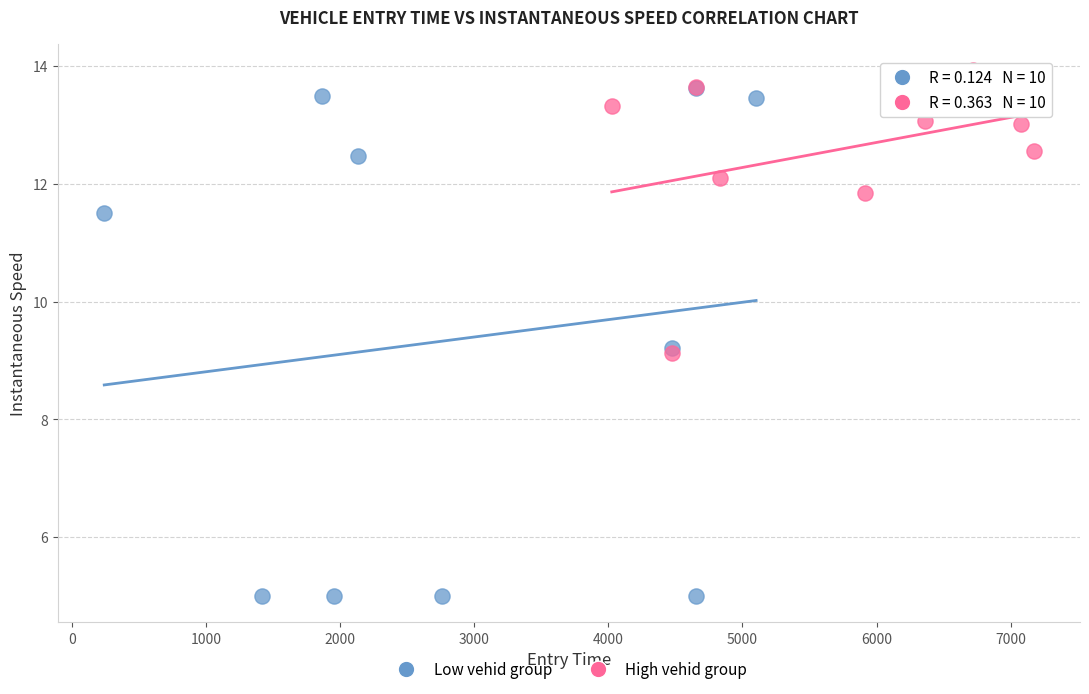

Which series reaches the minimum Y coordinate?

Low vehid group